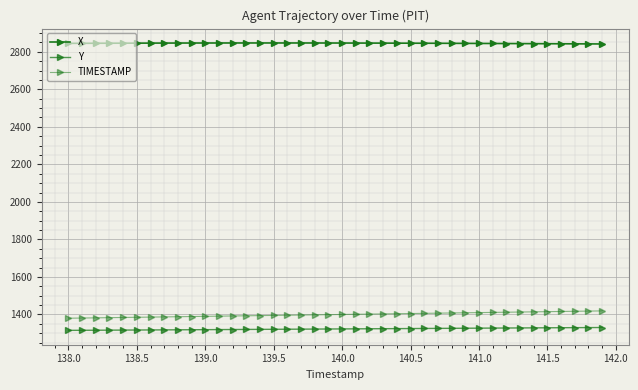

What is the average value of the Y series?

1322.8